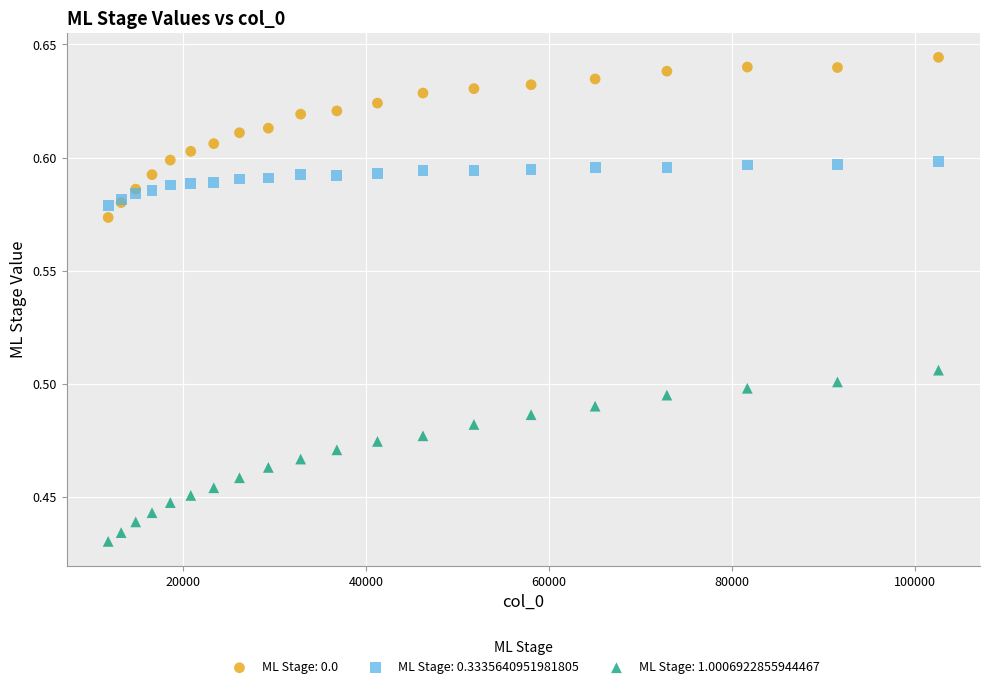

Which series has the widest spread of Y values?

ML Stage: 1.0006922855944467